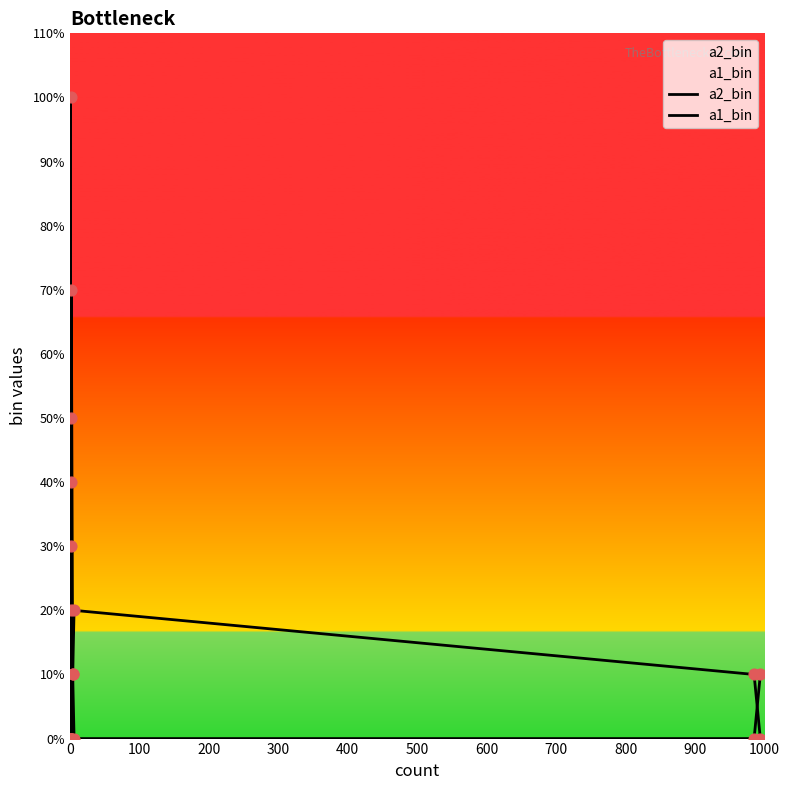

What is the total value across all series at 900?

1